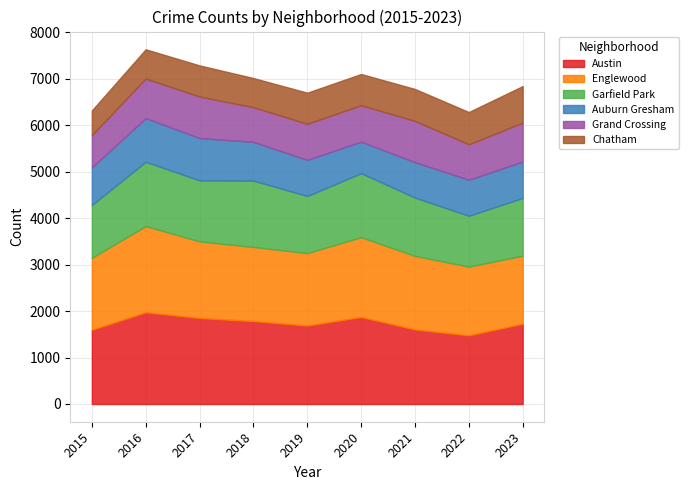

Reading left to right, transcribe all the data shown in this chart.

Austin: 1596	1973	1850	1784	1688	1872	1603	1477	1727
Englewood: 1549	1855	1649	1596	1558	1717	1582	1479	1464
Garfield Park: 1136	1384	1312	1426	1229	1377	1256	1093	1243
Auburn Gresham: 809	939	911	834	777	678	762	776	781
Grand Crossing: 696	852	894	746	777	785	888	763	838
Chatham: 530	629	669	627	669	671	687	694	787